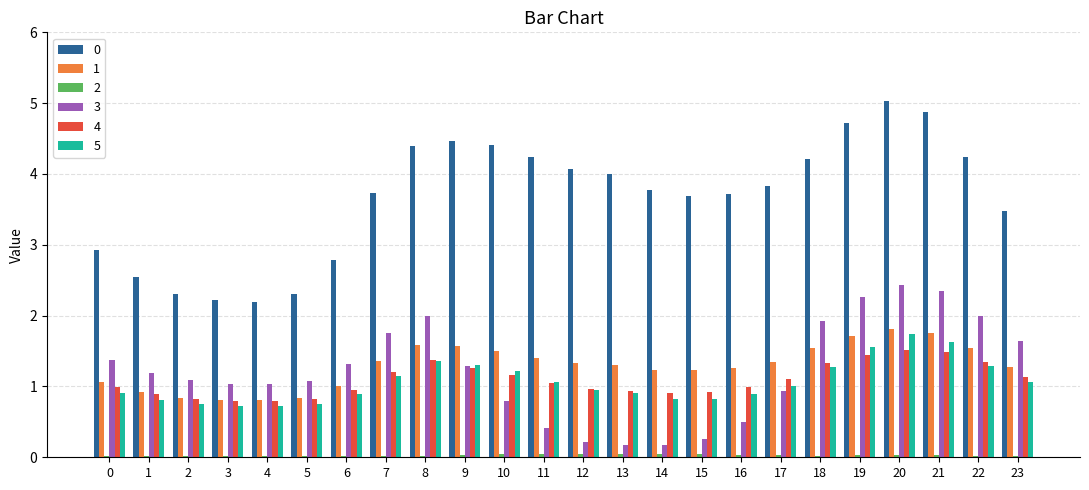

The value of 1 at 6 is 1.7. True or false?

False